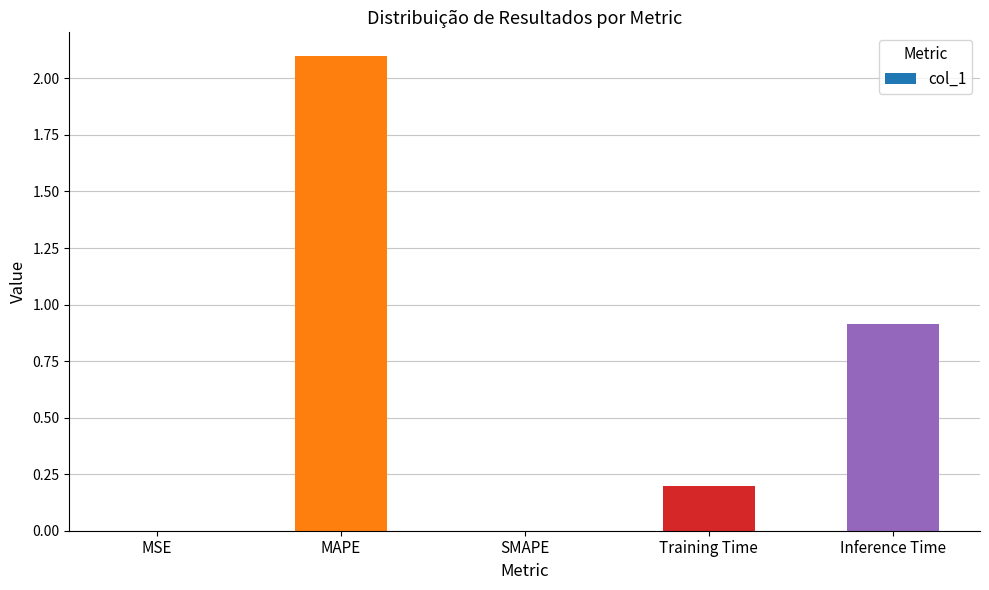

What is the approximate value at Inference Time?

0.9